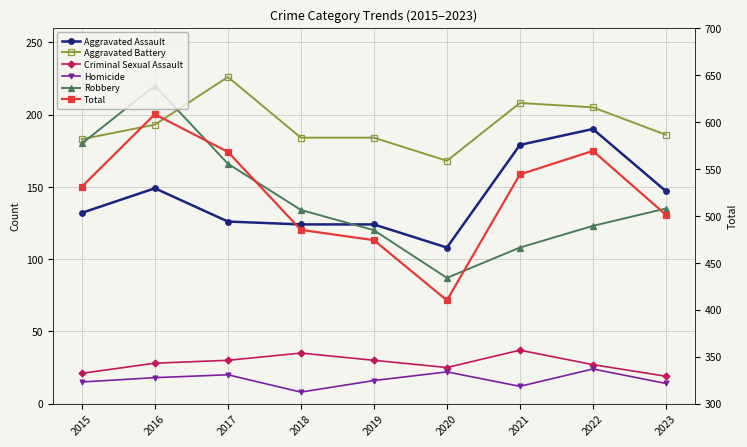

Reading left to right, transcribe all the data shown in this chart.

Aggravated Assault: 132	149	126	124	124	108	179	190	147
Aggravated Battery: 183	193	226	184	184	168	208	205	186
Criminal Sexual Assault: 21	28	30	35	30	25	37	27	19
Homicide: 15	18	20	8	16	22	12	24	14
Robbery: 180	220	166	134	120	87	108	123	135
Total: 531	608	568	485	474	410	544	569	501